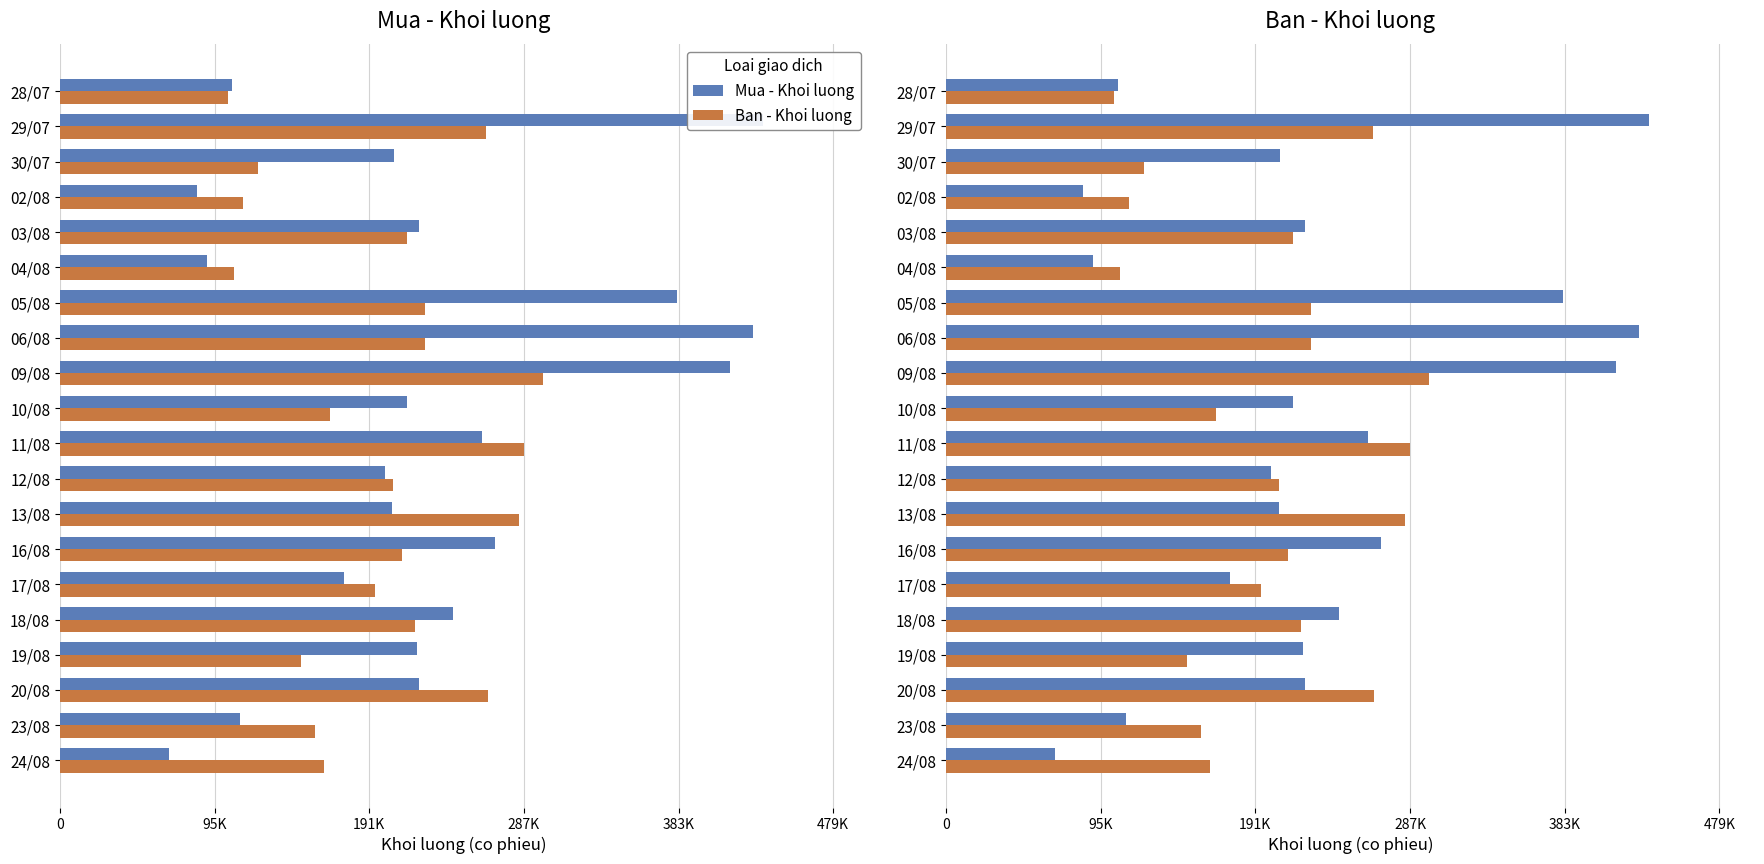

What position from the left is 05/08?

14